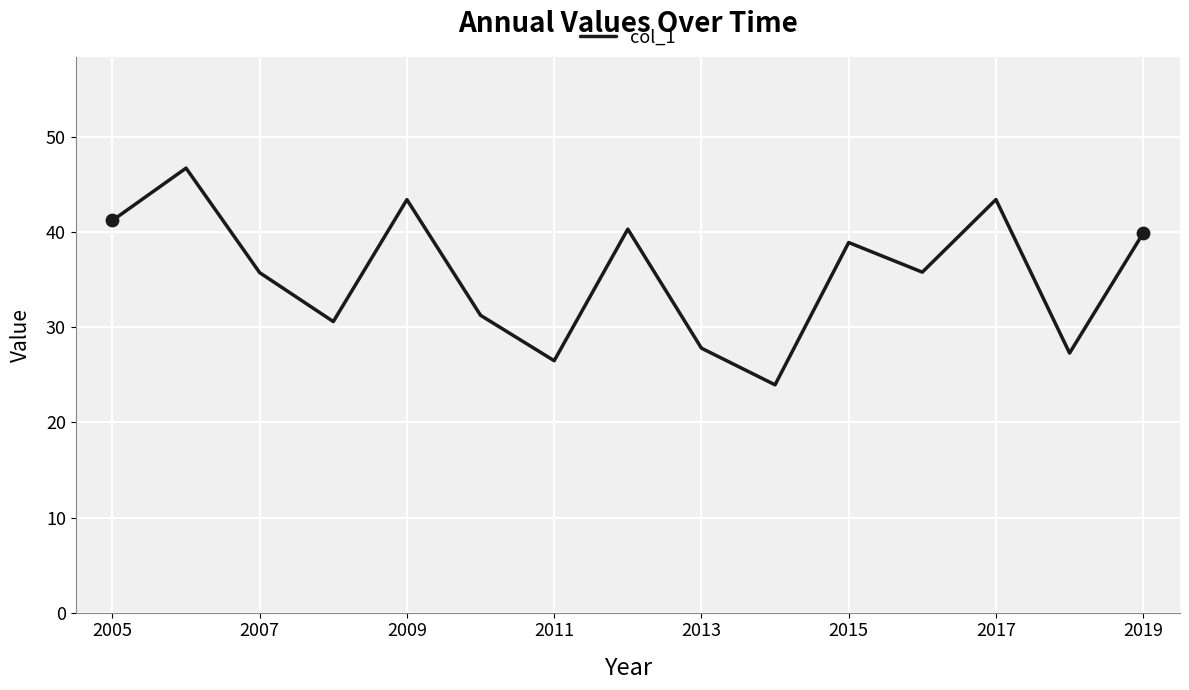

What is the difference between the maximum and minimum values?

22.8